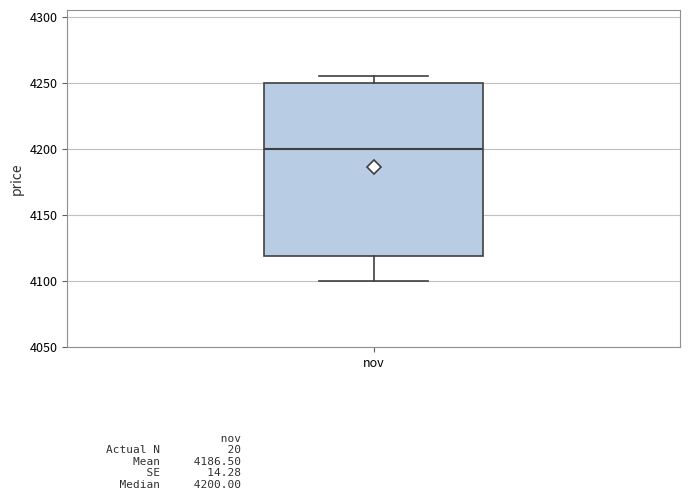

Where does the median line of the box for nov sit on the y-axis? The values are not printed on the chart, so give them approximately, as read against the axis.

4200